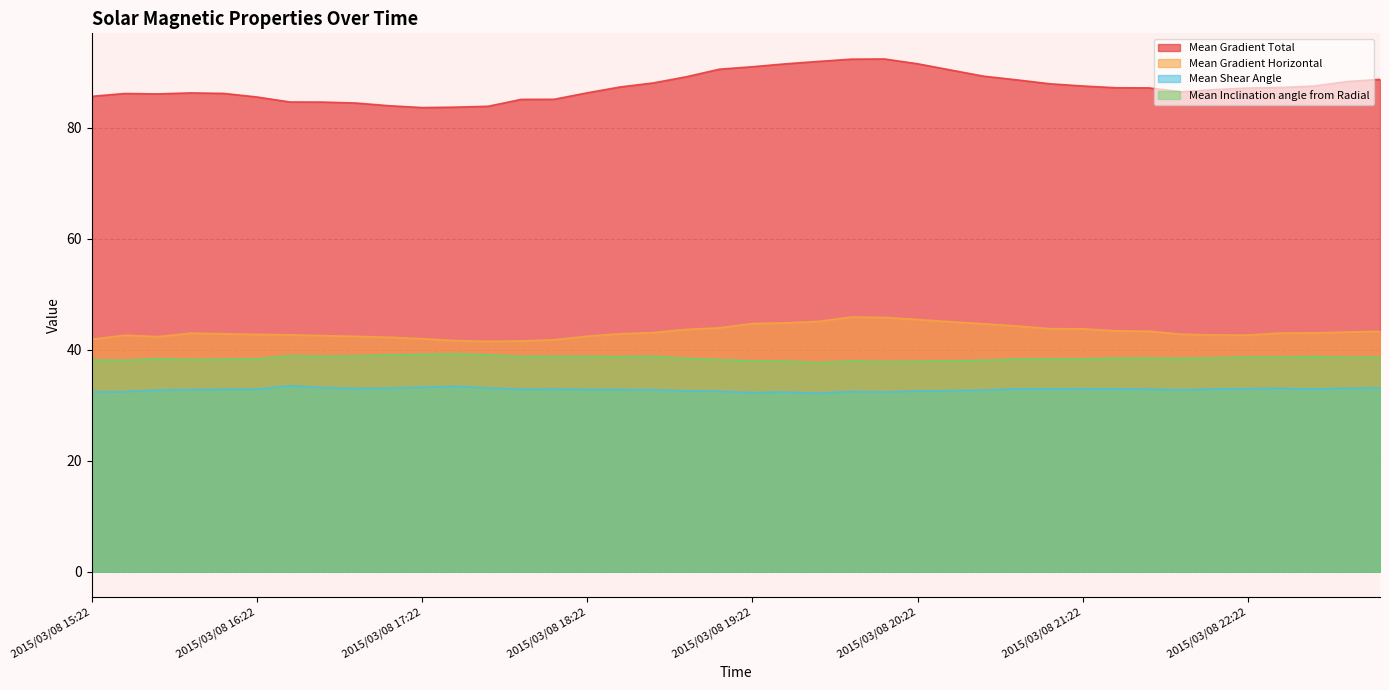

List the series in order of their peak value, highest first.

Mean Gradient Total, Mean Gradient Horizontal, Mean Inclination angle from Radial, Mean Shear Angle